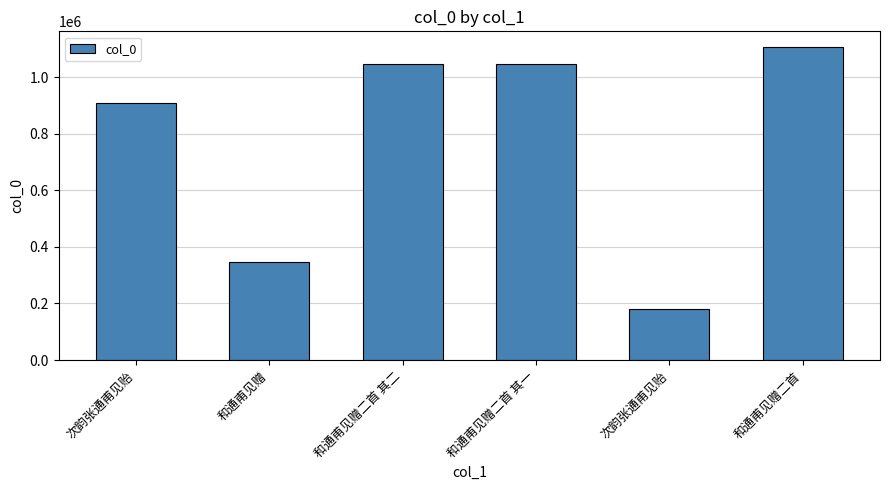

How many values are below 1048720?

3